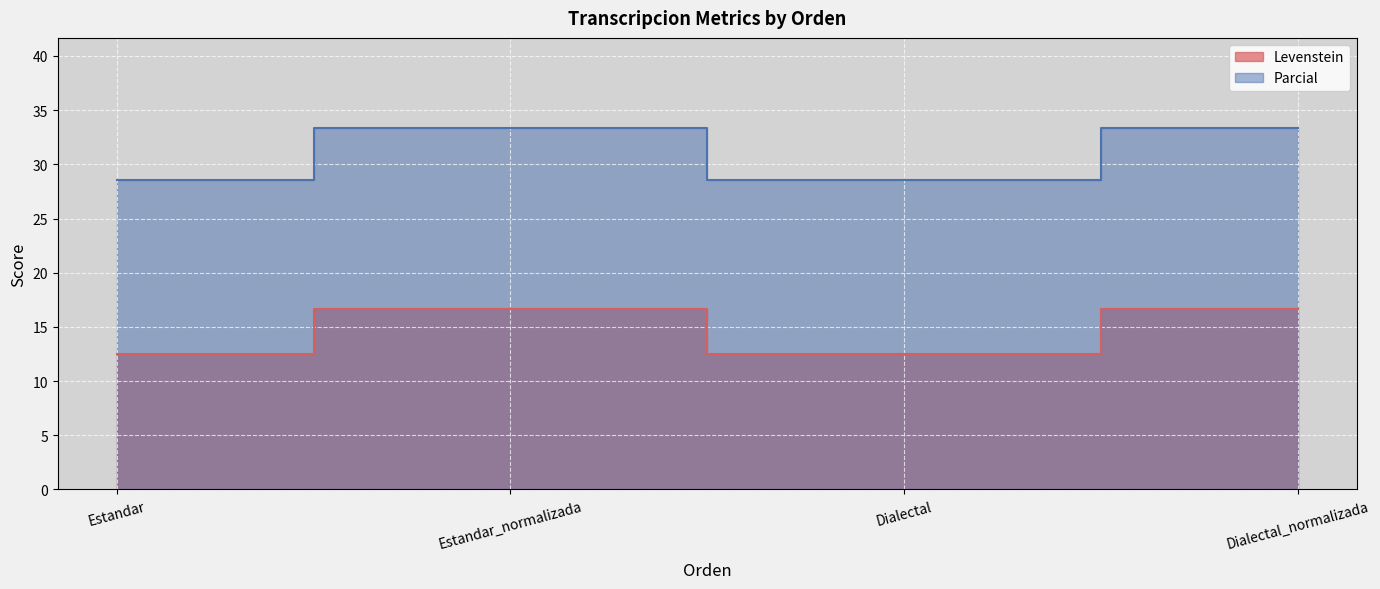

Reading right to left, extract all data points from this chart.

Levenstein: 16.7	12.5	16.7	12.5
Parcial: 33.3	28.6	33.3	28.6